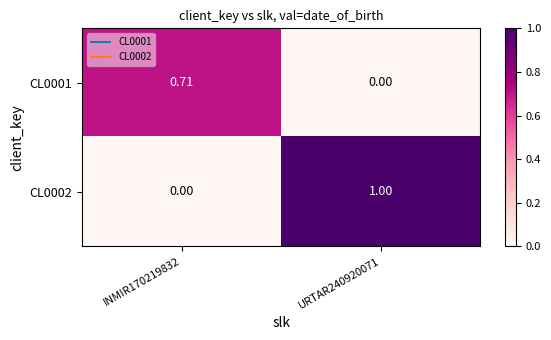

Which series has the largest total across all categories?

CL0002